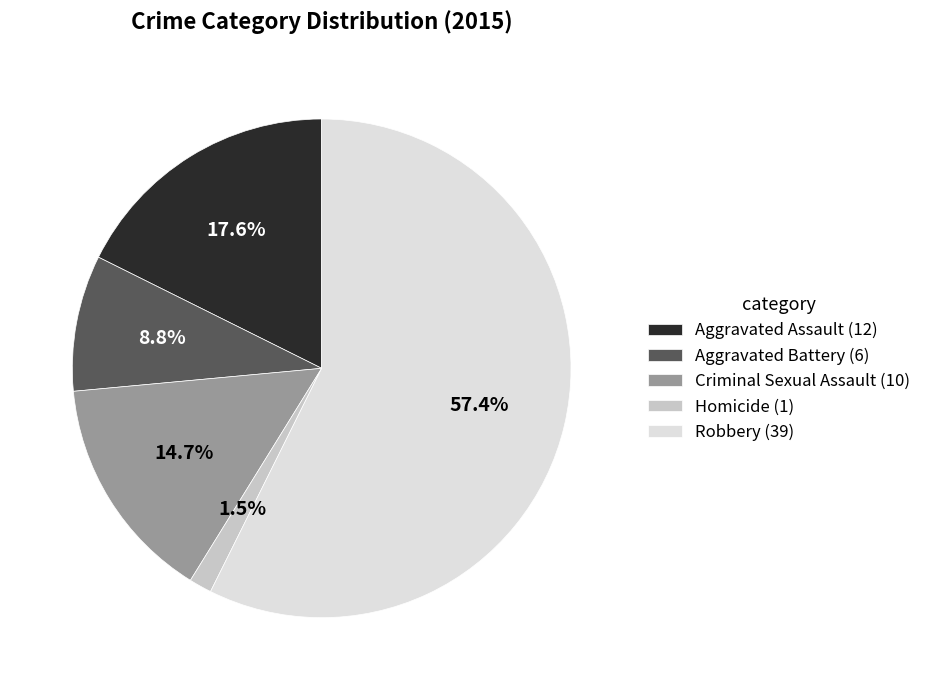

The Robbery slice represents 57% of the pie. True or false?

True